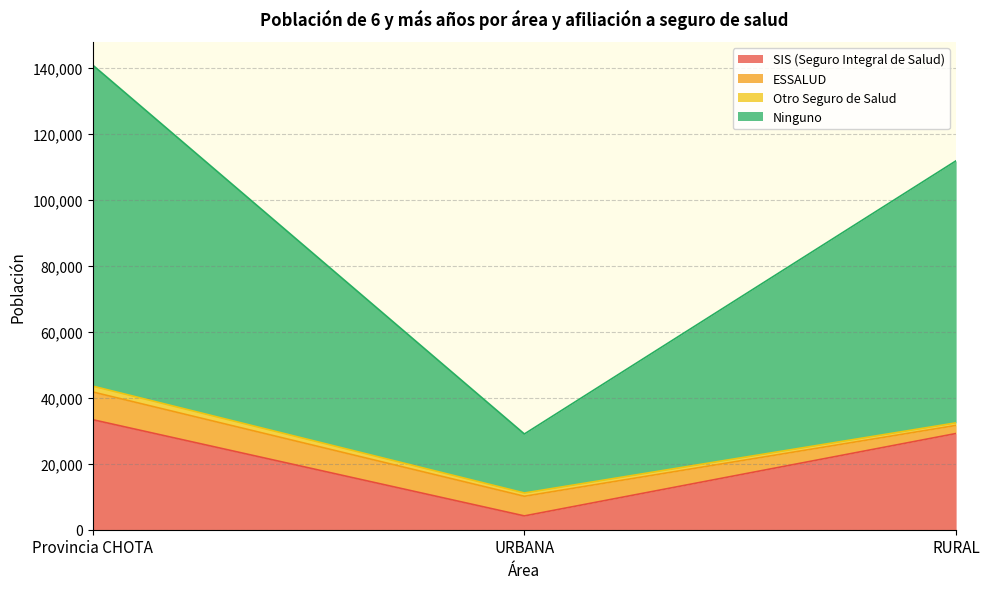

True or false: SIS (Seguro Integral de Salud) has a value of 4188 at URBANA.

True